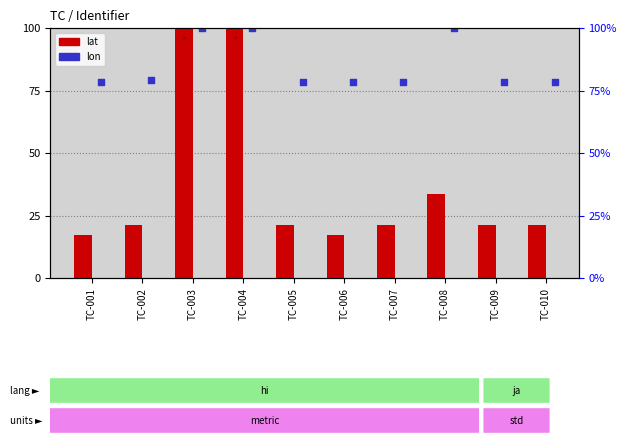

Which series has the widest spread of Y values?

lat